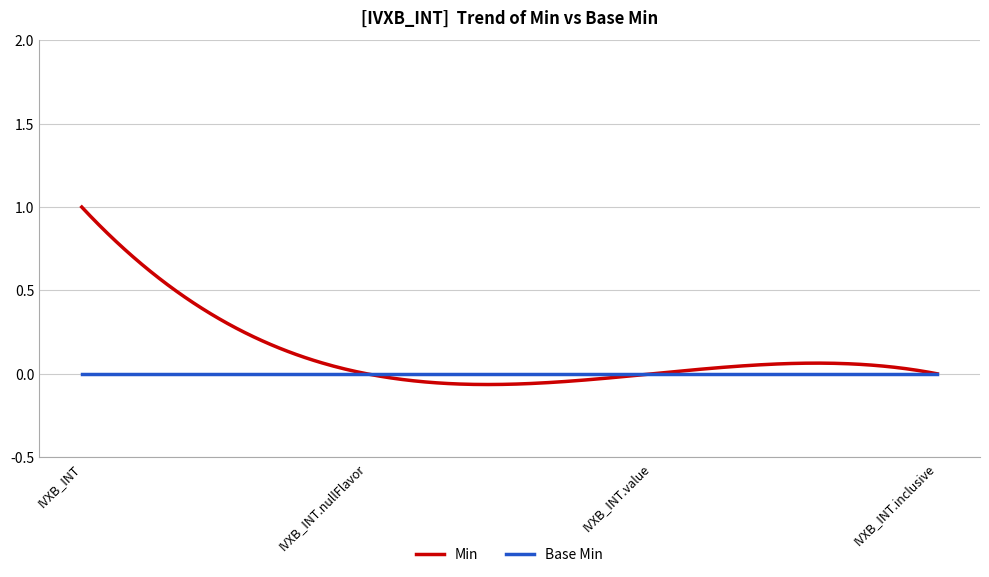

True or false: Min and Base Min intersect in this chart.

True